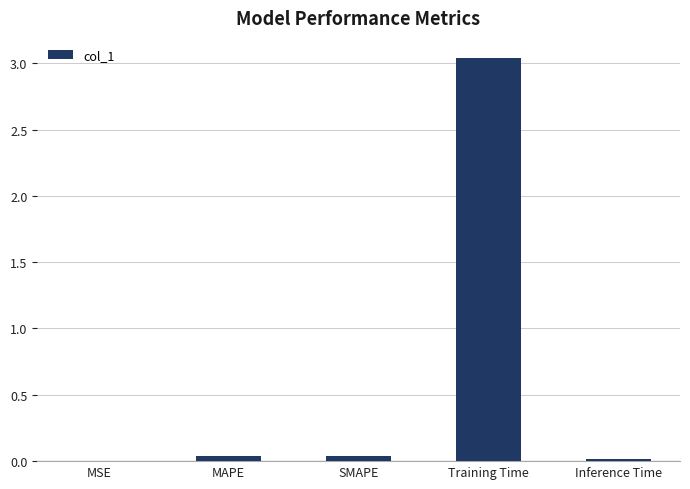

Which has a higher value, Training Time or MAPE?

Training Time